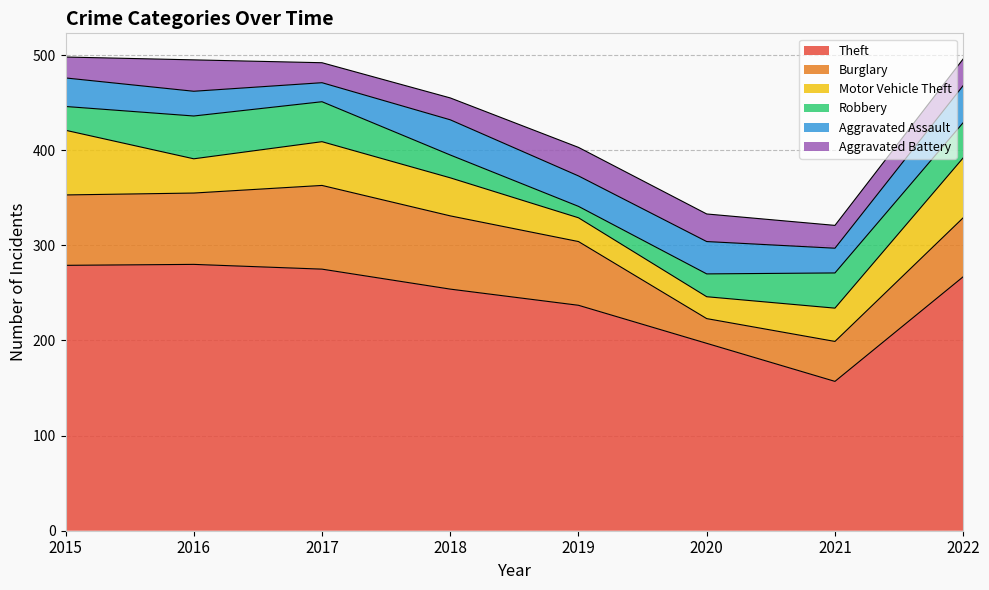

What is the sum of all Burglary values?

511